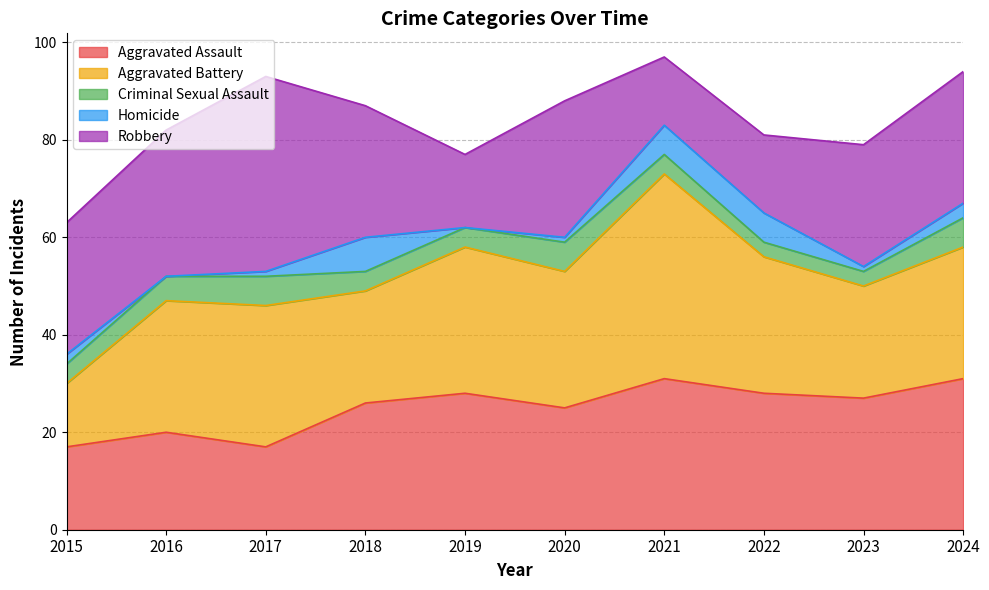

How many lines are shown in the chart?

5